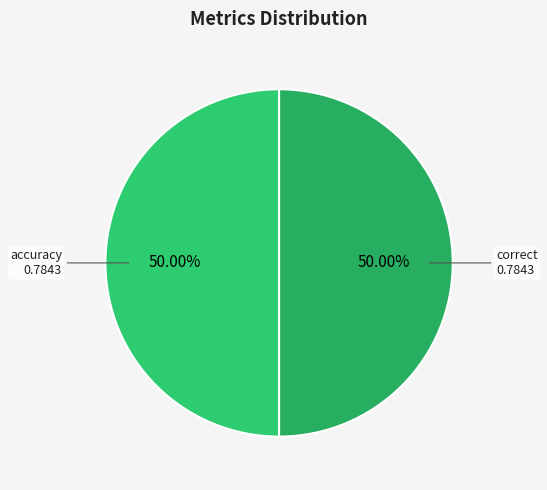

To the nearest percent, what portion does accuracy represent?

50%